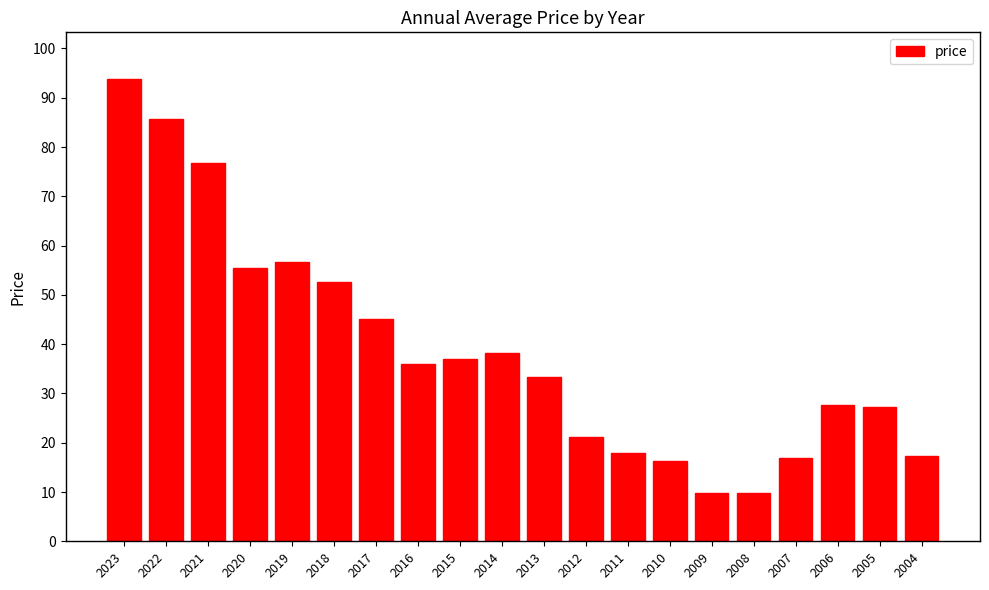

What is the average value?

38.7